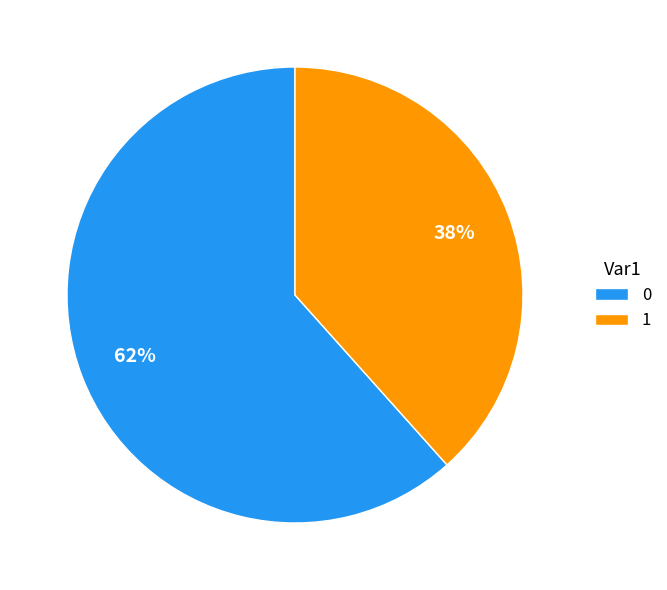

What percentage is the 0 slice, to the nearest percent?

62%